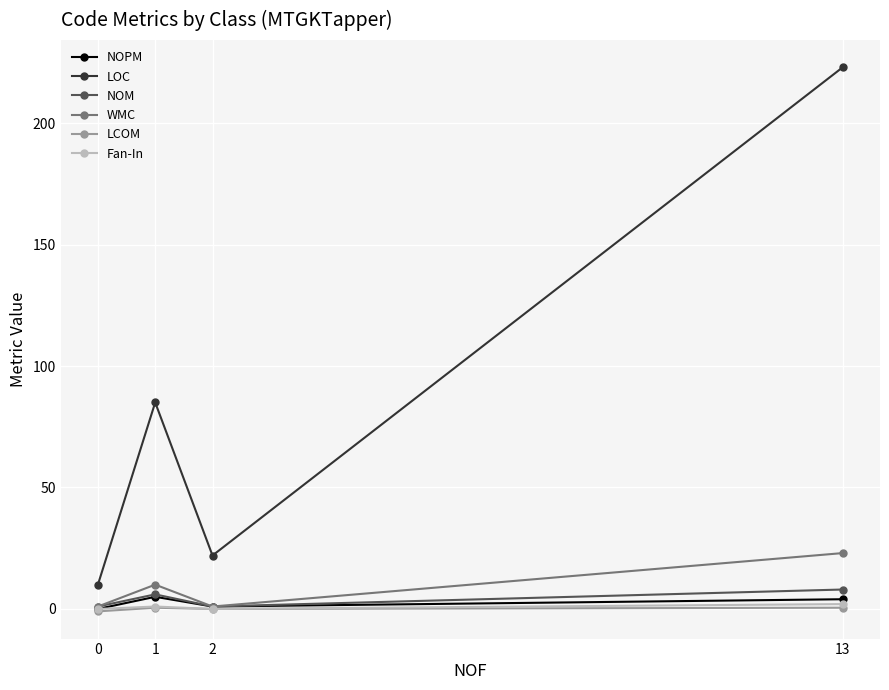

What is the total value across all series at 0?

11.0